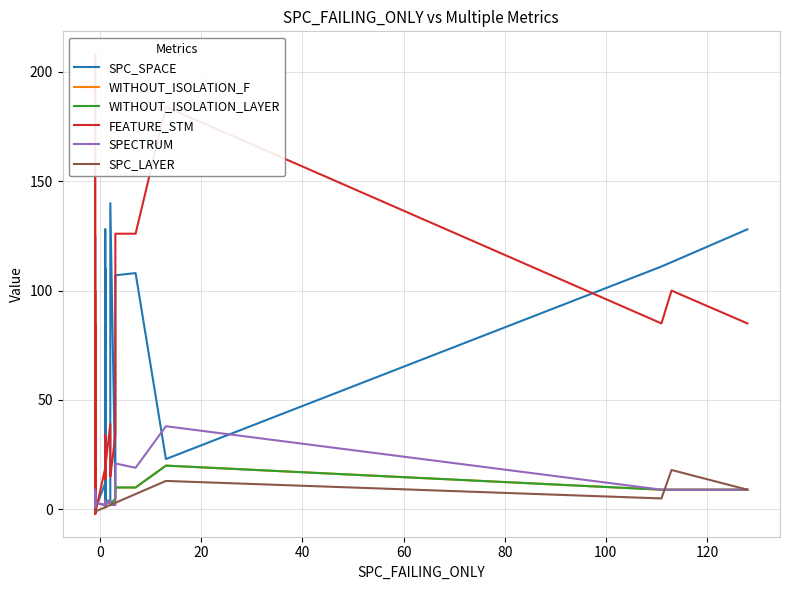

What is the difference between the maximum and minimum values in the SPC_SPACE series?

140